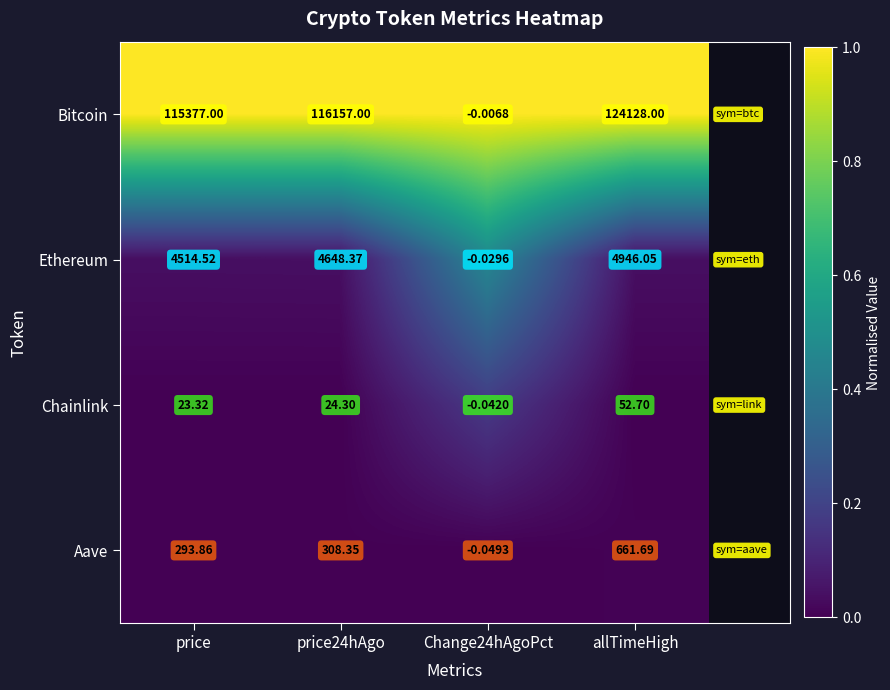

Between price and allTimeHigh, which series saw the biggest shift?

Bitcoin